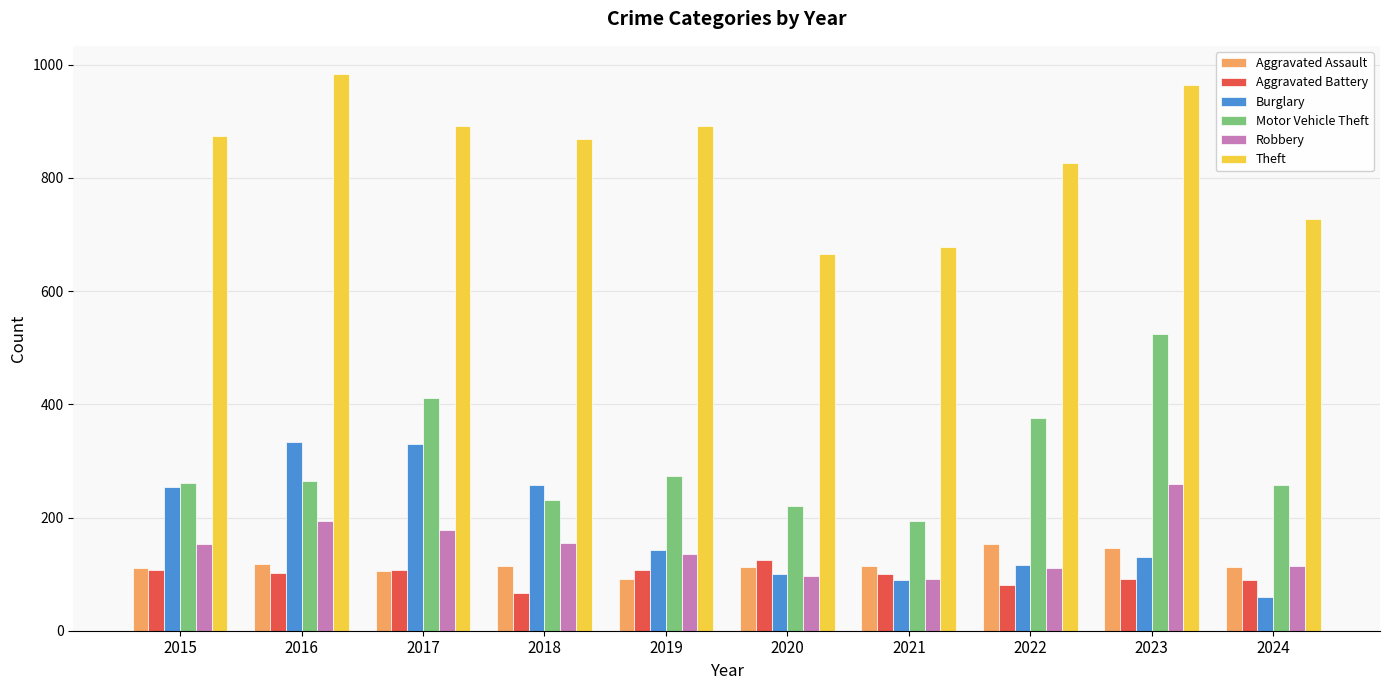

List the series in order of their peak value, lowest first.

Aggravated Battery, Aggravated Assault, Robbery, Burglary, Motor Vehicle Theft, Theft